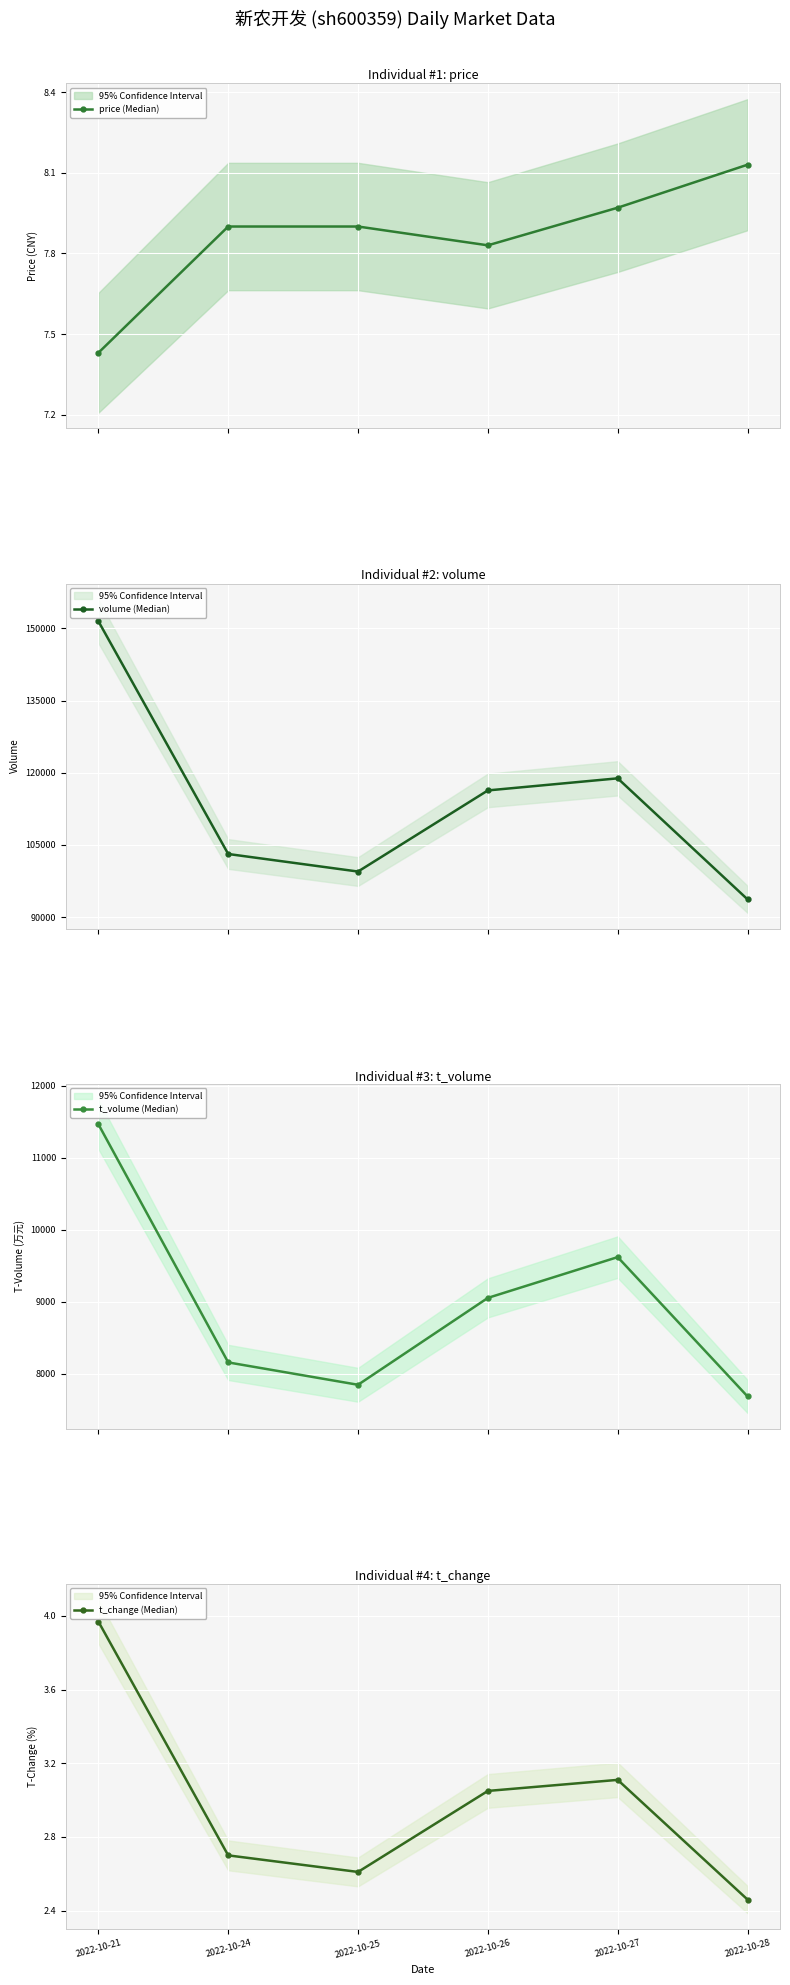

Which series has the largest total across all categories?

volume (Median)